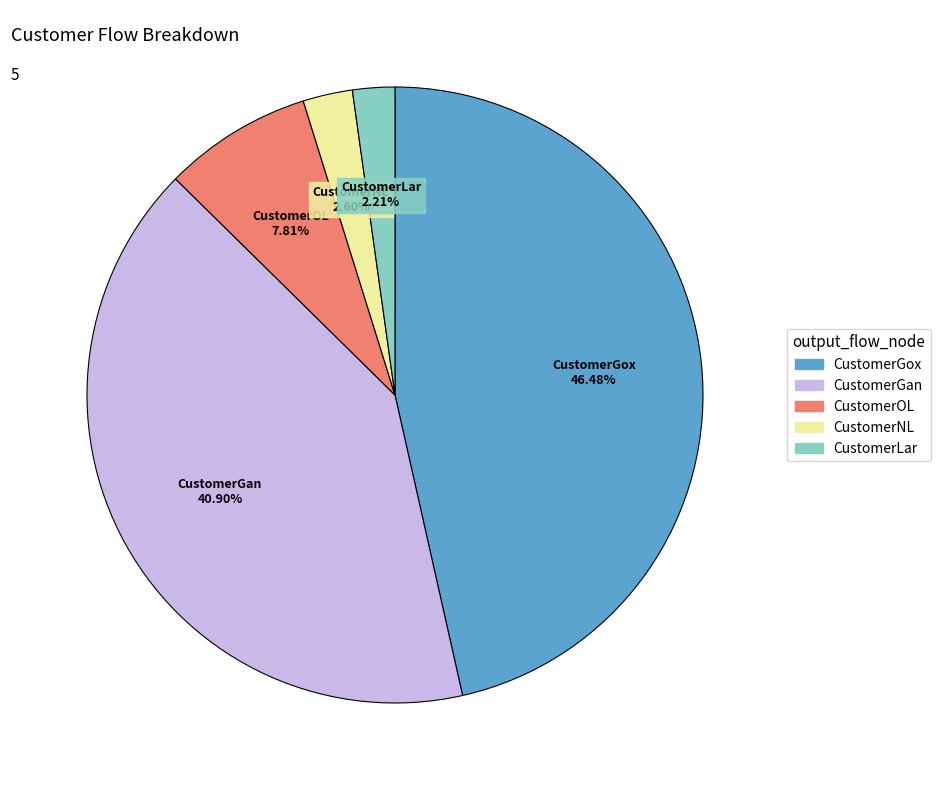

Which slice is the largest?

CustomerGox